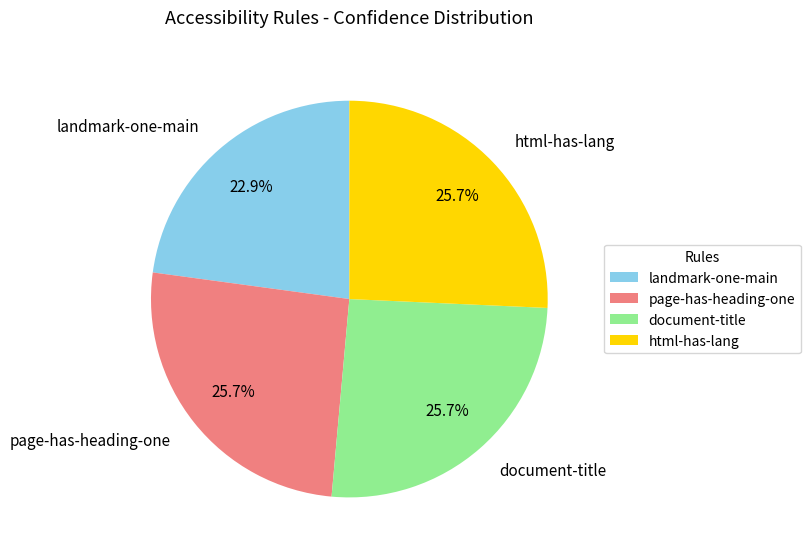

How many slices are in this pie chart?

4